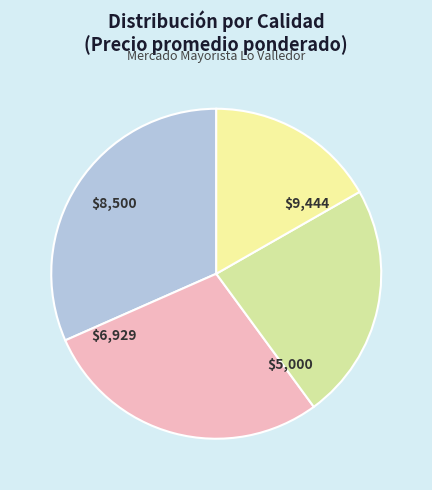

Count the number of slices in the pie.

4